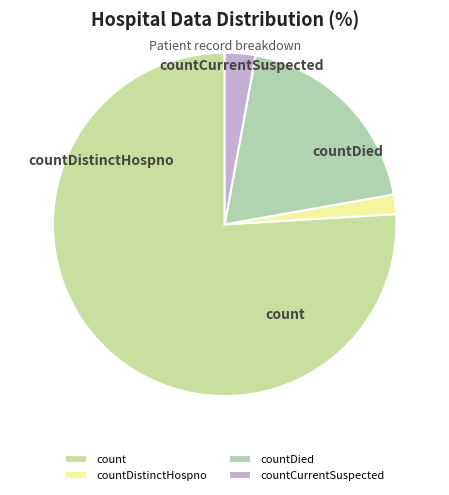

What portion of the pie excludes countDistinctHospno?

98.2%